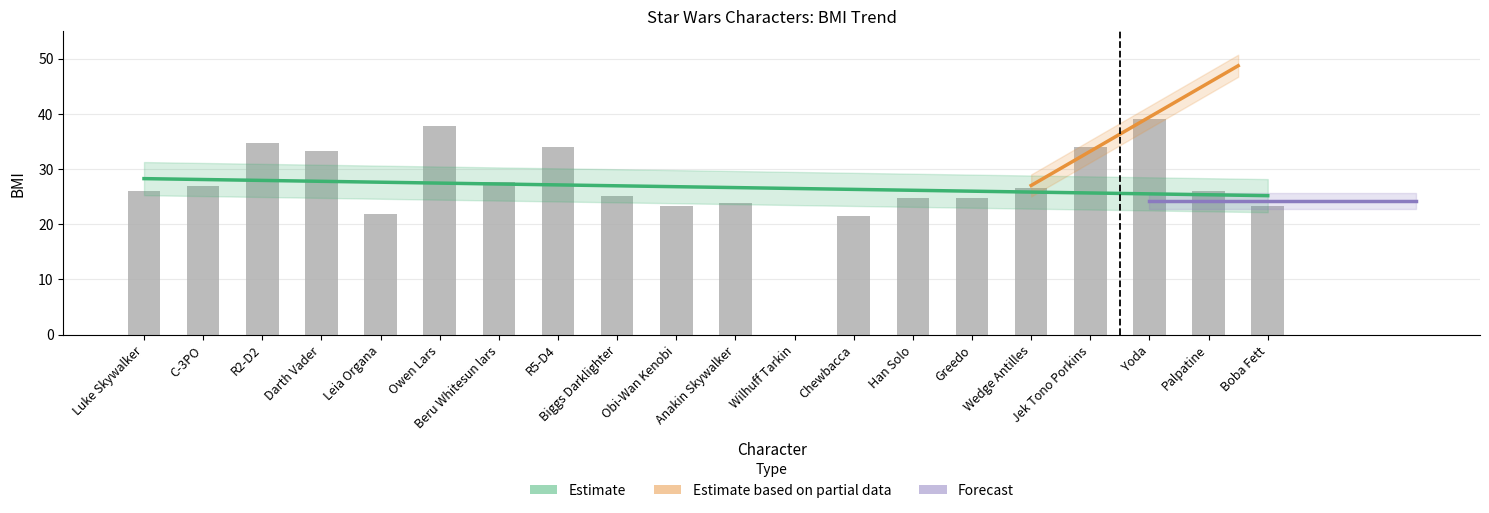

List the labels in order of value, largest first.

Yoda, Owen Lars, R2-D2, R5-D4, Jek Tono Porkins, Darth Vader, Beru Whitesun lars, C-3PO, Wedge Antilles, Luke Skywalker, Palpatine, Biggs Darklighter, Greedo, Han Solo, Anakin Skywalker, Boba Fett, Obi-Wan Kenobi, Leia Organa, Chewbacca, Wilhuff Tarkin